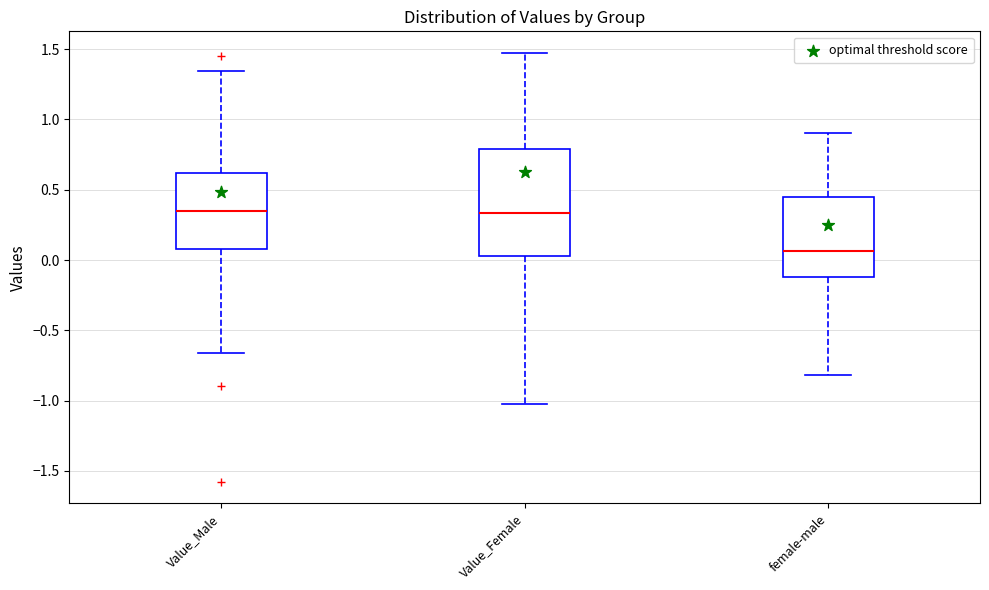

Reading left to right, read every box against the y-axis: the position of its median line, the range the box covers, and the ends of its whiskers. The values are not printed on the chart, so give them approximately, as read against the axis.

Value_Male: median 0.35, box 0.10 to 0.60, whiskers -0.65 to 1.35
Value_Female: median 0.35, box 0.05 to 0.80, whiskers -1.05 to 1.45
female-male: median 0.05, box -0.10 to 0.45, whiskers -0.80 to 0.90